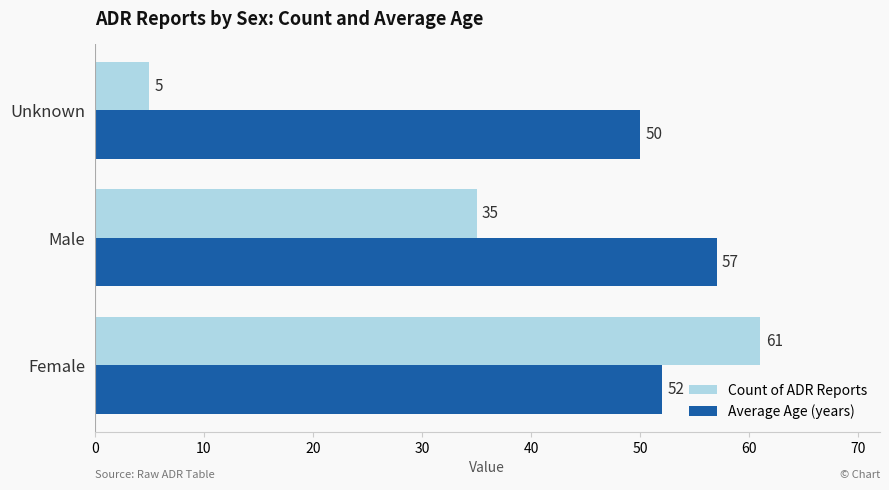

Between Male and Unknown, which series saw the biggest shift?

Count of ADR Reports